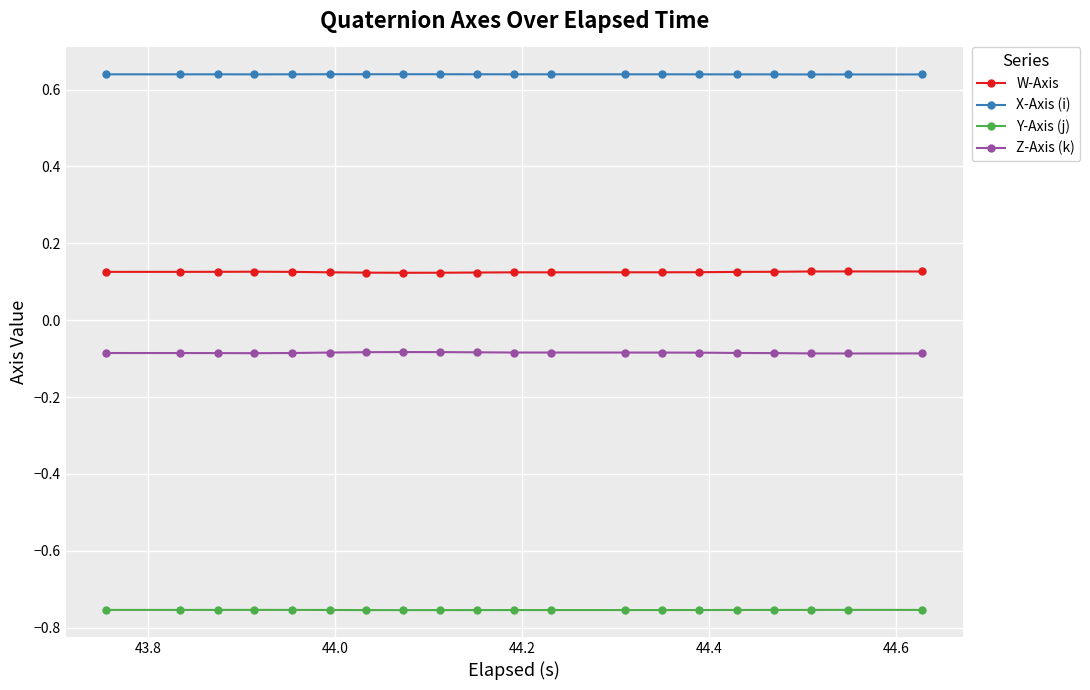

How many categories are shown in the chart?

20